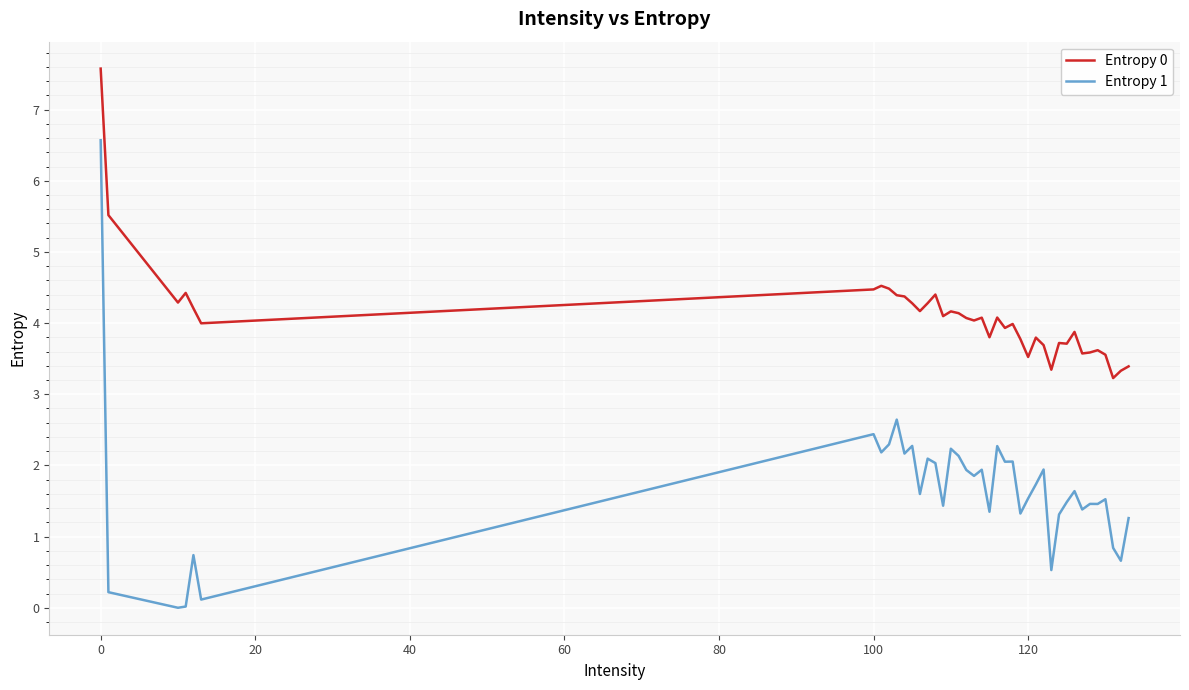

What is the difference between the maximum and minimum values in the Entropy 0 series?

4.3